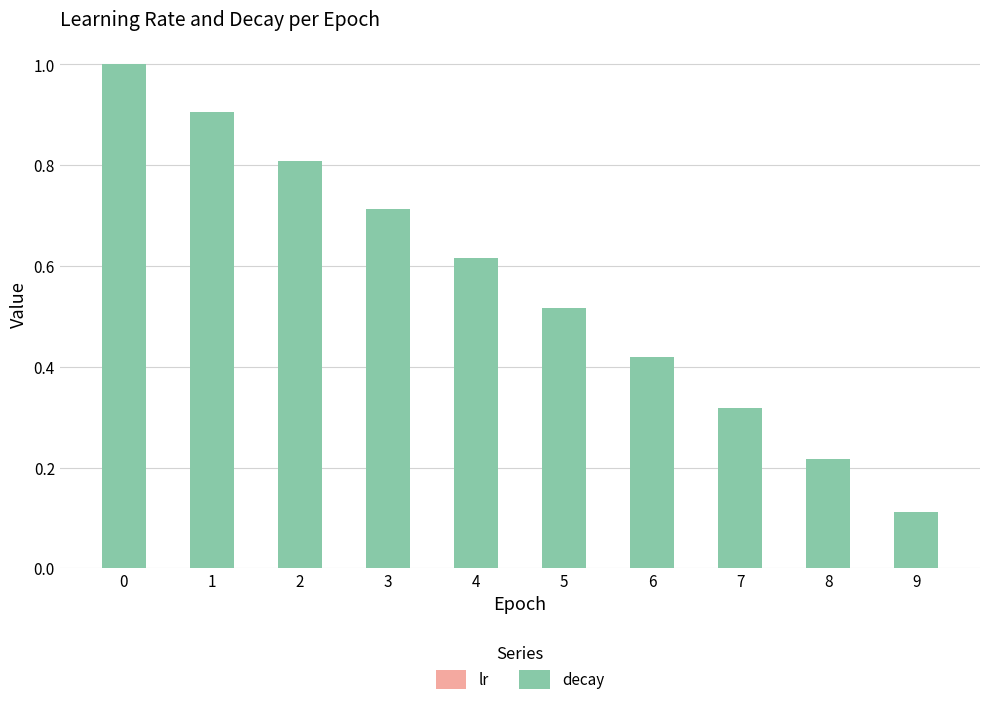

Reading left to right, list all the values displayed in this chart.

lr: 0.1	0.1	0.1	0.1	0.1	0.1	0.0	0.0	0.0	0.0
decay: 1.0	0.9	0.8	0.7	0.6	0.5	0.4	0.3	0.2	0.1